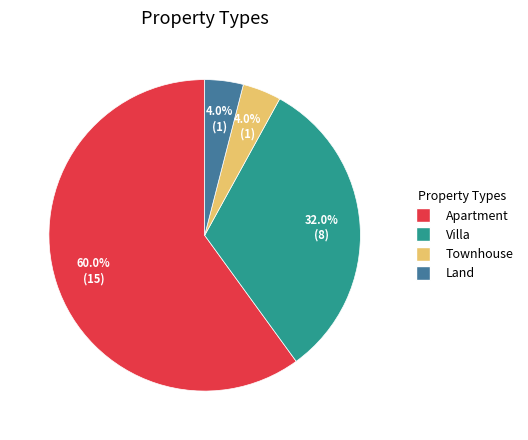

To the nearest percent, what is the difference between the largest and smallest slice percentages?

56%